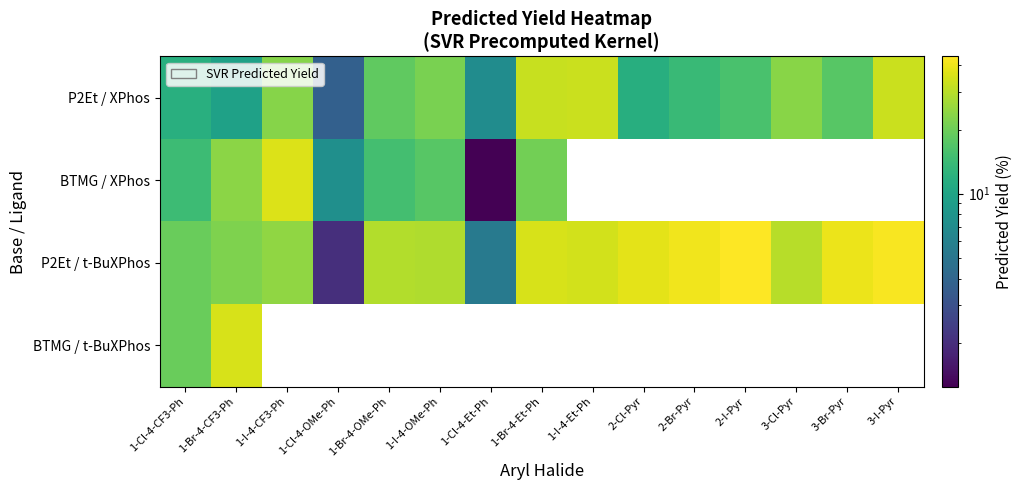

At how many categories does at least one series exceed 29?

11